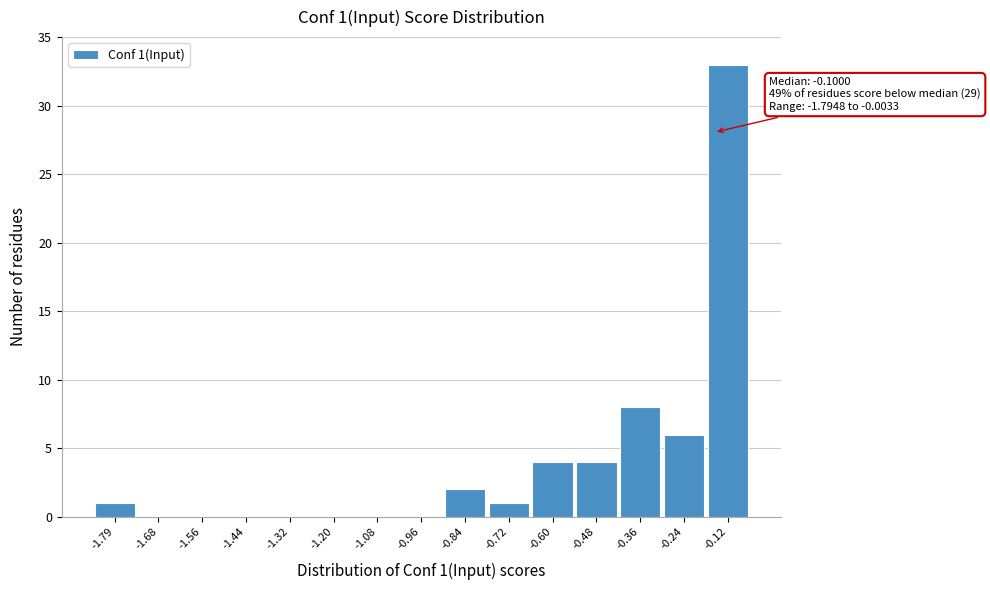

Reading left to right, extract all data points from this chart.

-1.79=1	-1.68=0	-1.56=0	-1.44=0	-1.32=0	-1.20=0	-1.08=0	-0.96=0	-0.84=2	-0.72=1	-0.60=4	-0.48=4	-0.36=8	-0.24=6	-0.12=33